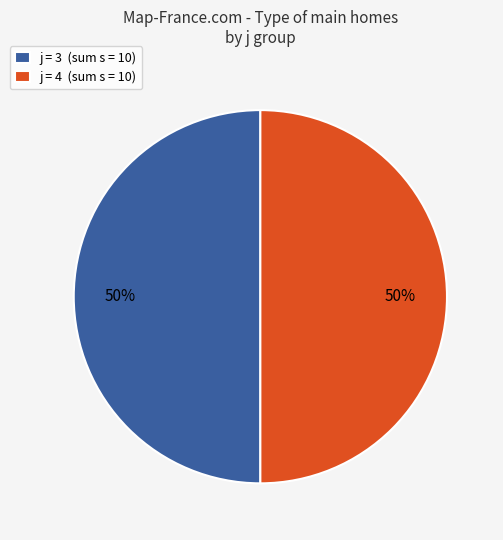

What is the ratio of the value at j = 3 (sum s = 10) to the value at j = 4 (sum s = 10)?

1.0